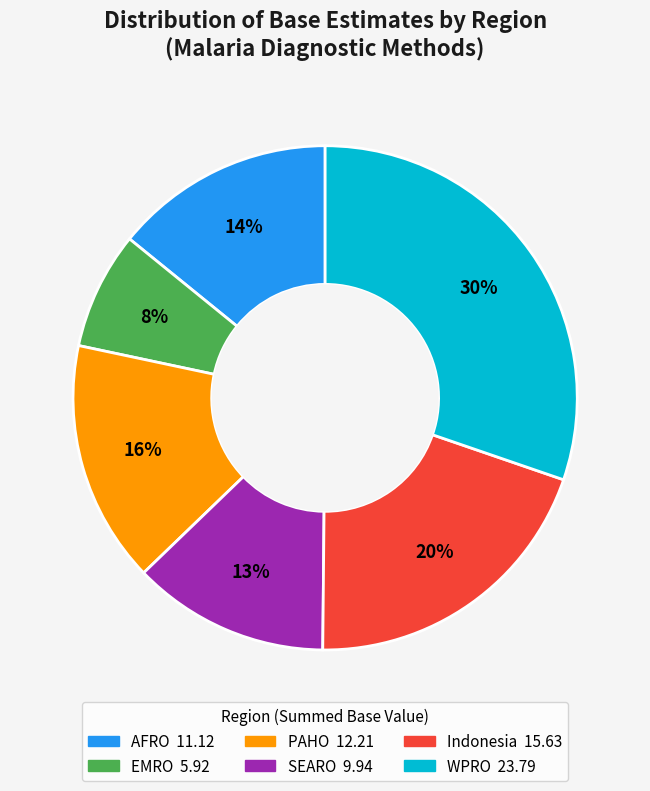

To the nearest percent, what is the average slice percentage?

17%